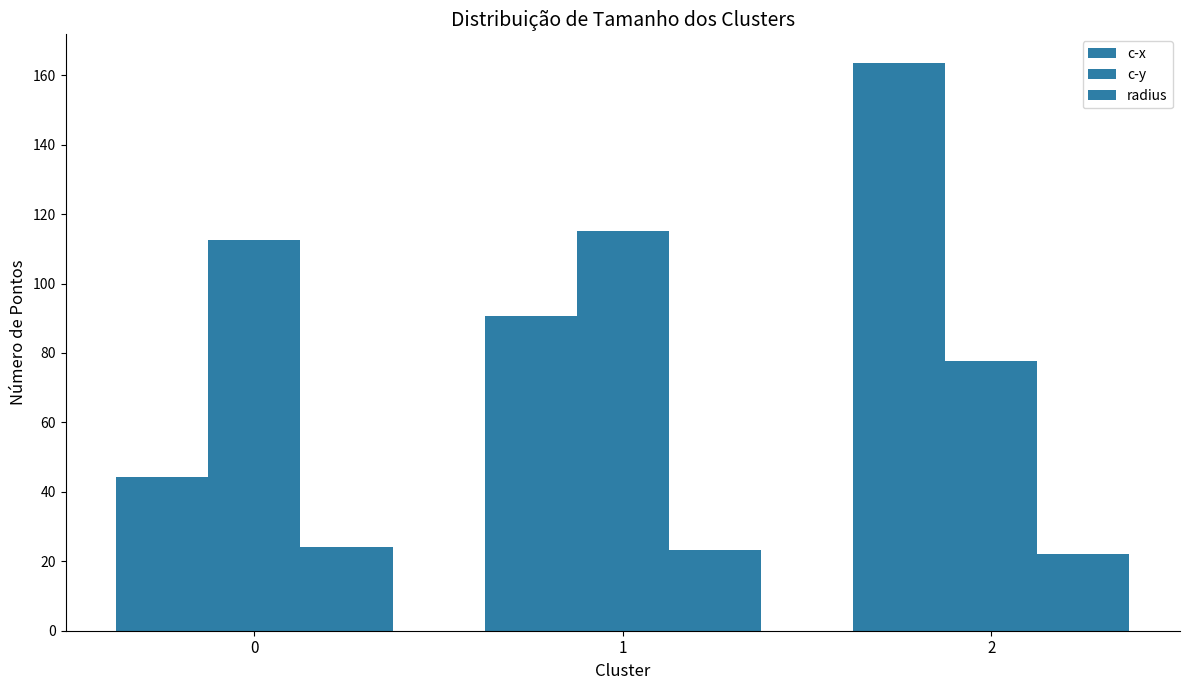

Which category has the highest value across all series?

2